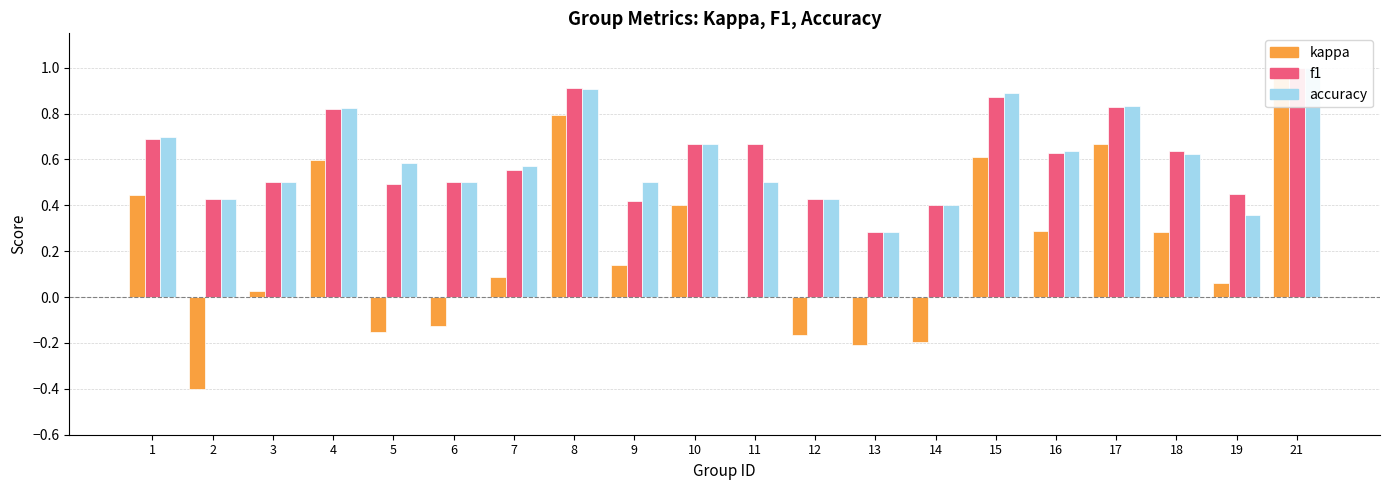

At how many categories does at least one series exceed 0?

20